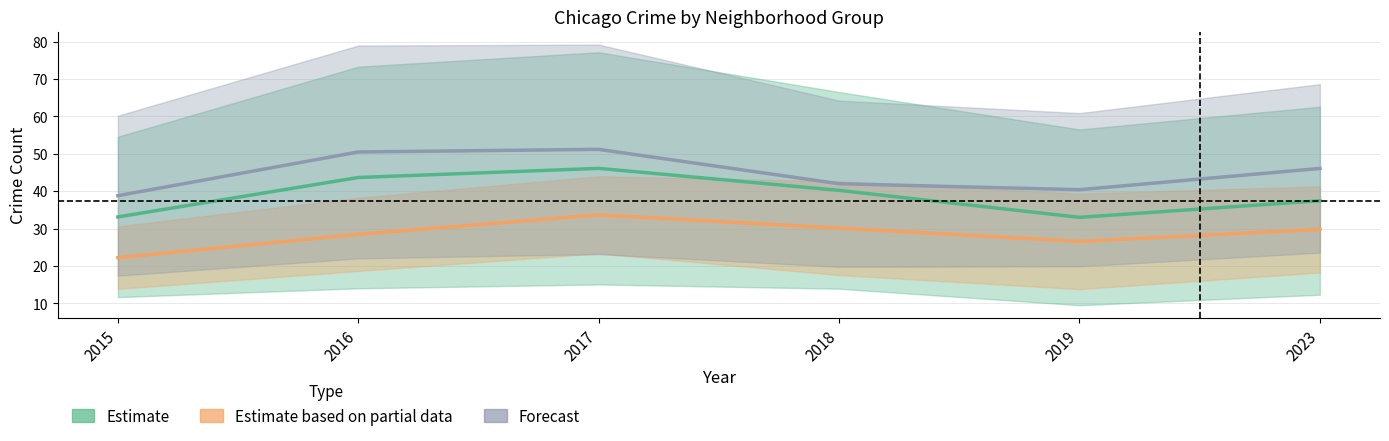

What is the greatest value displayed?

51.2